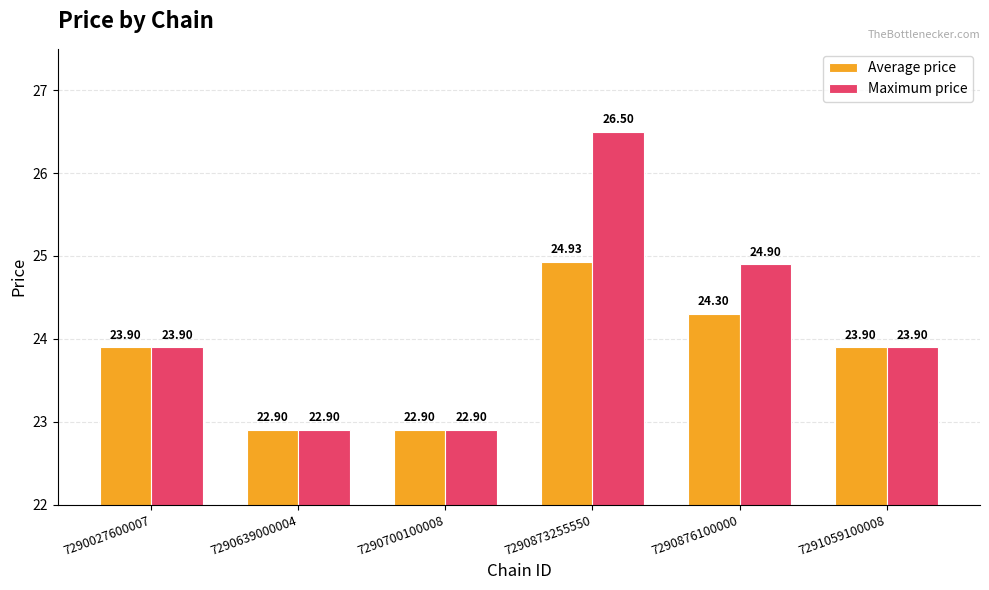

How many distinct data groups are displayed?

2